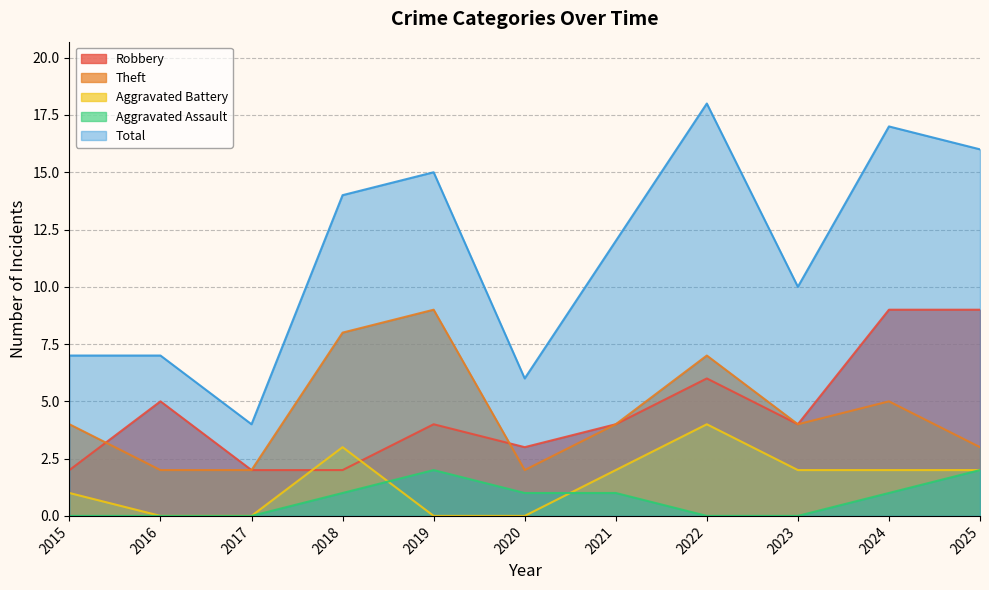

Where is the first local maximum for Aggravated Assault?

2019